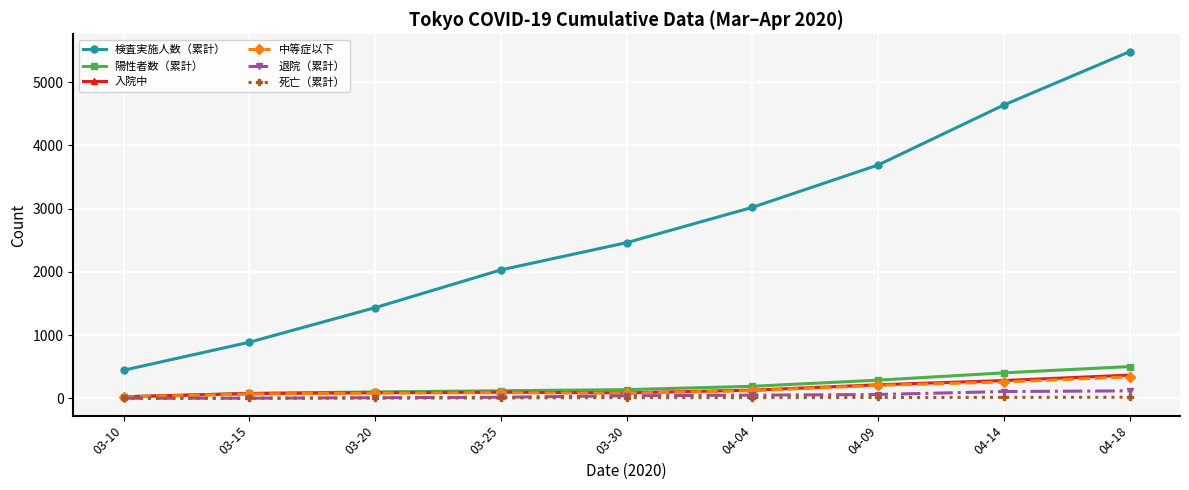

What is the maximum value shown in the chart?

5484